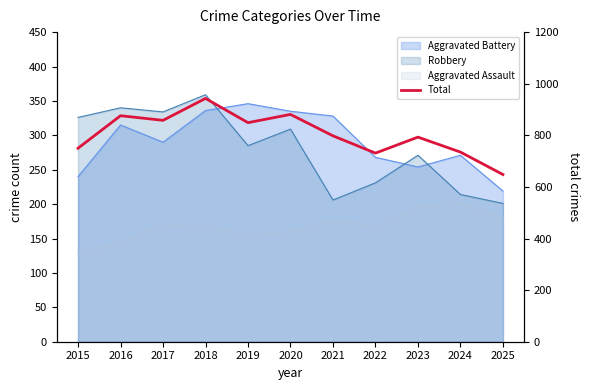

Is it true that the value at 2023 is 481?

False